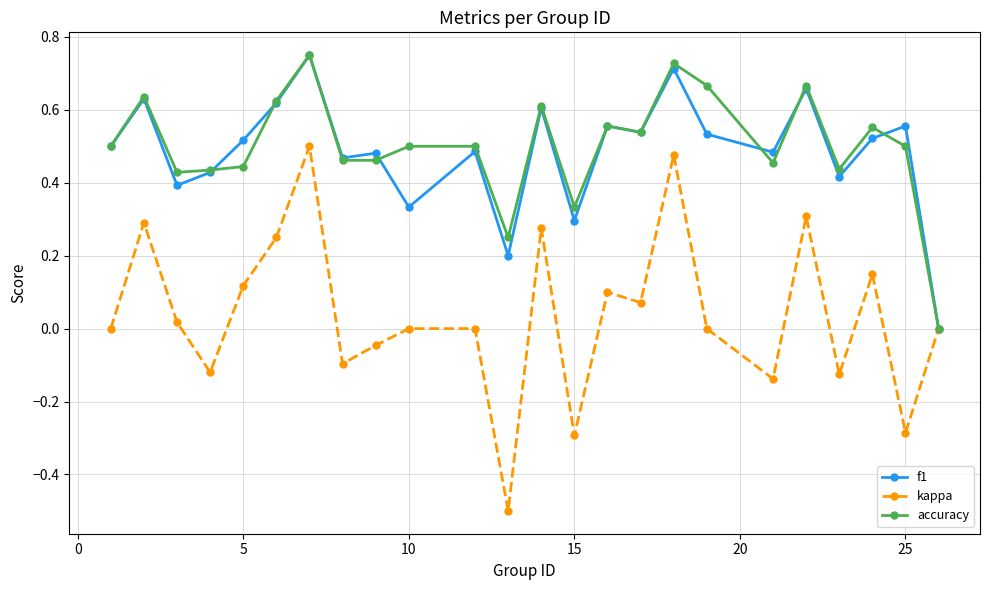

Which series has the widest spread of values?

kappa